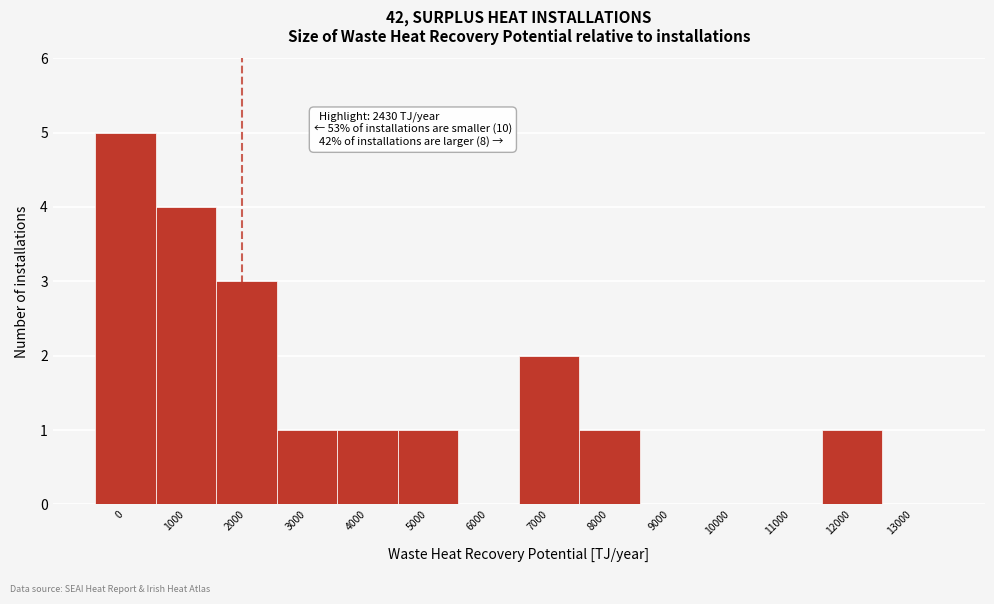

Reading left to right, list all the values displayed in this chart.

0=5	1000=4	2000=3	3000=1	4000=1	5000=1	6000=0	7000=2	8000=1	9000=0	10000=0	11000=0	12000=1	13000=0